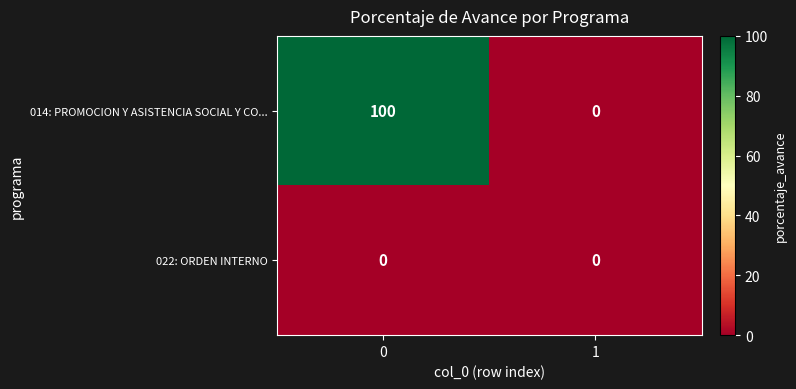

How many series are shown in this chart?

2